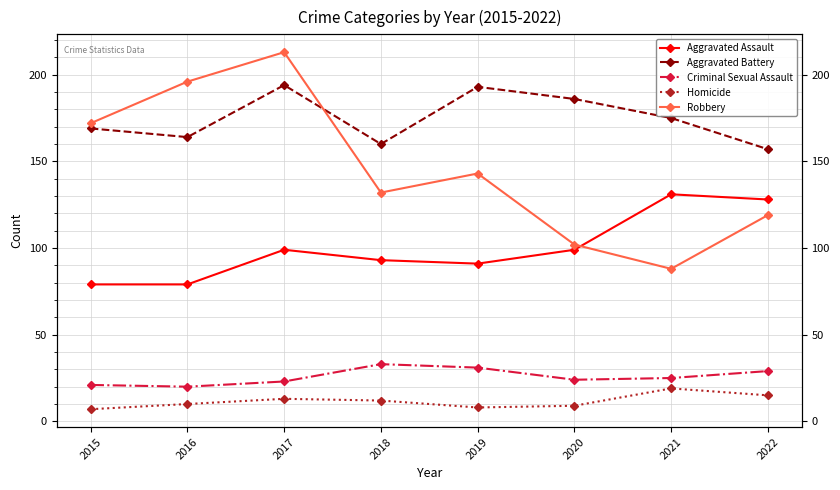

What is the difference between the Homicide values at 2017 and 2020?

4